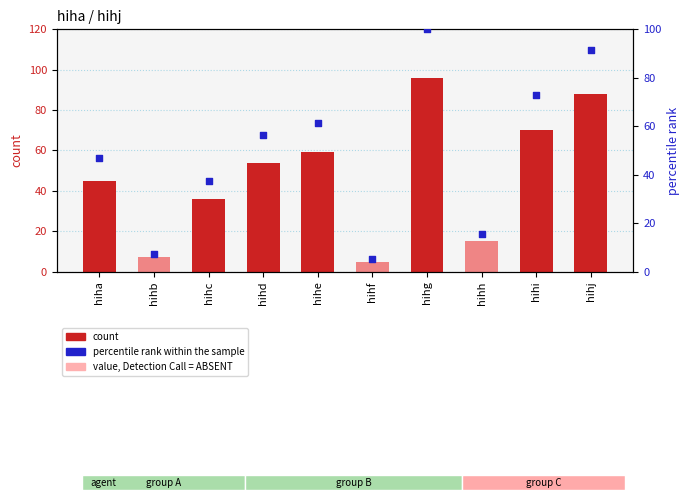

Is the value of percentile rank within the sample at hihd greater than the value of count at hihi?

No